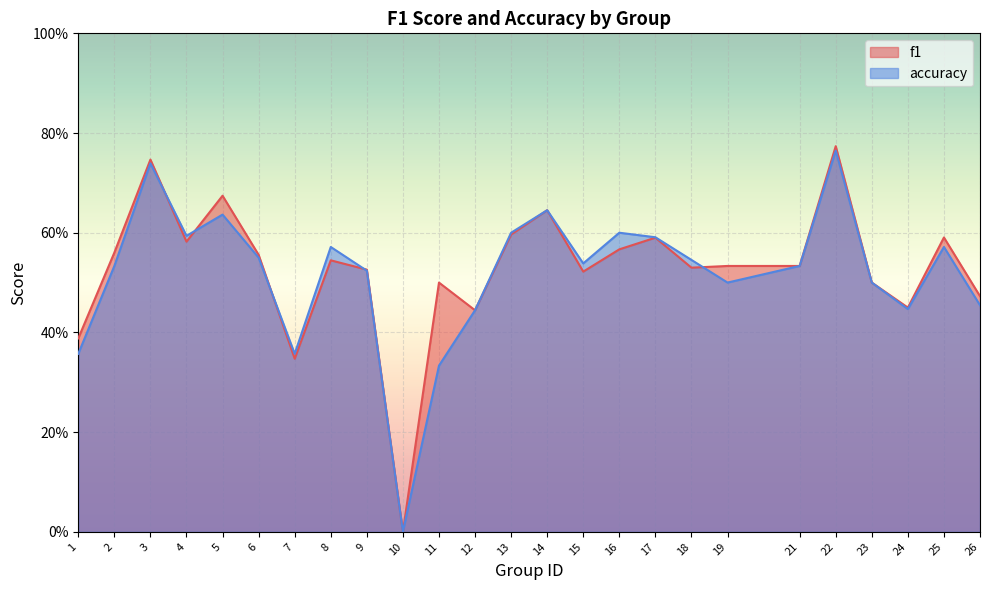

Which series changed the most between 5 and 15?

f1